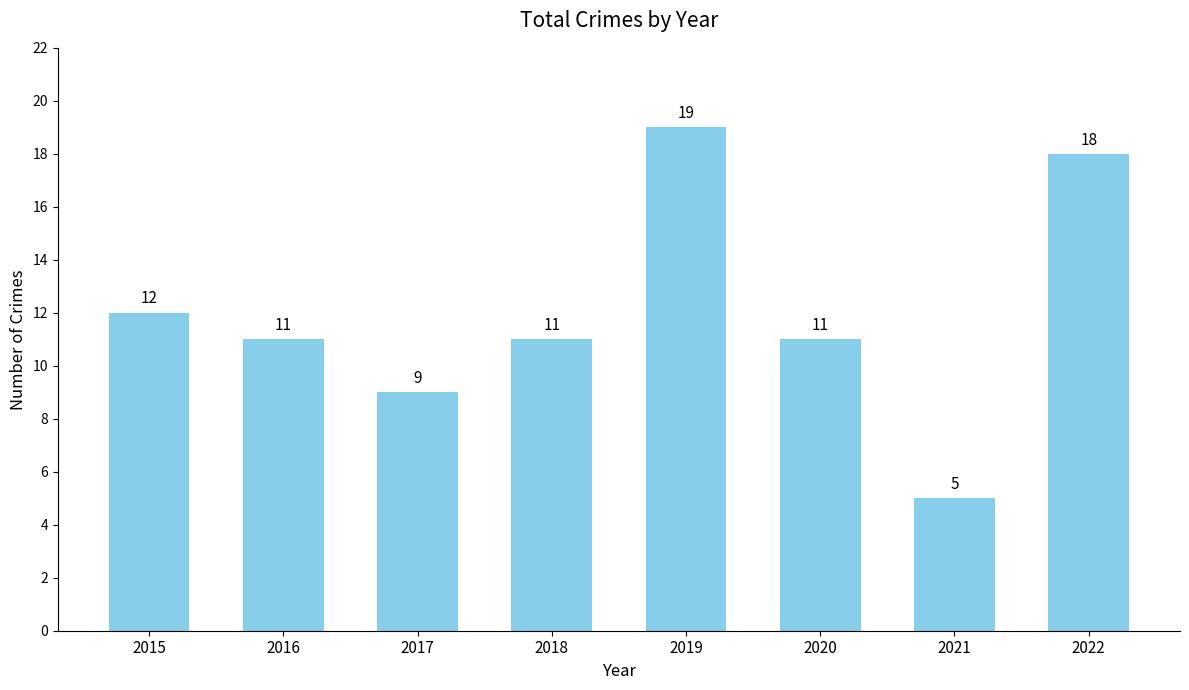

Reading left to right, extract all data points from this chart.

12	11	9	11	19	11	5	18